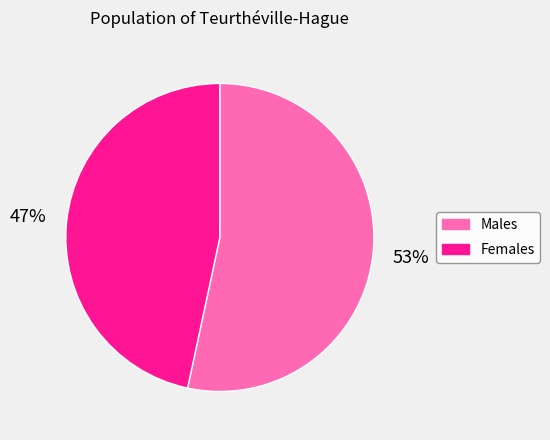

What is the ratio of the value at Males to the value at Females?

1.1